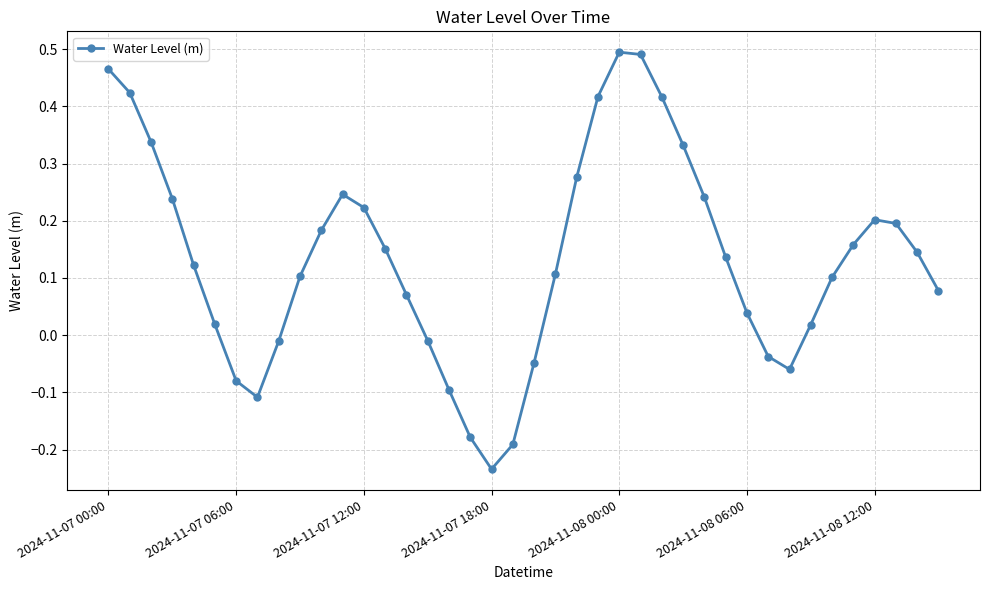

What is the difference between the second highest and second lowest values?

0.7